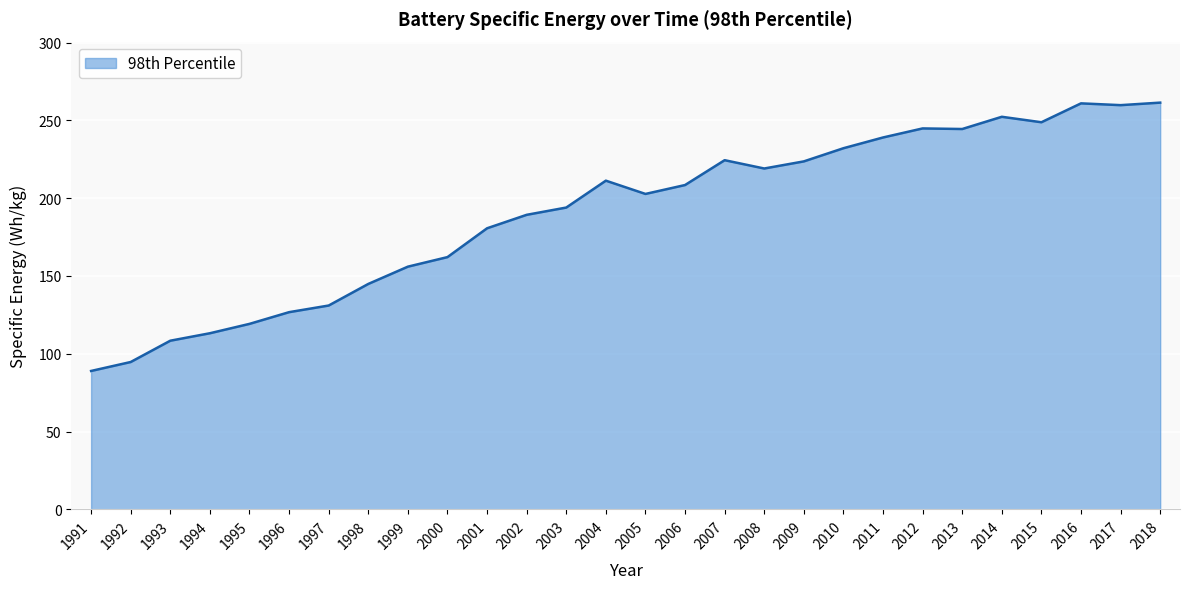

How many lines are shown in the chart?

1